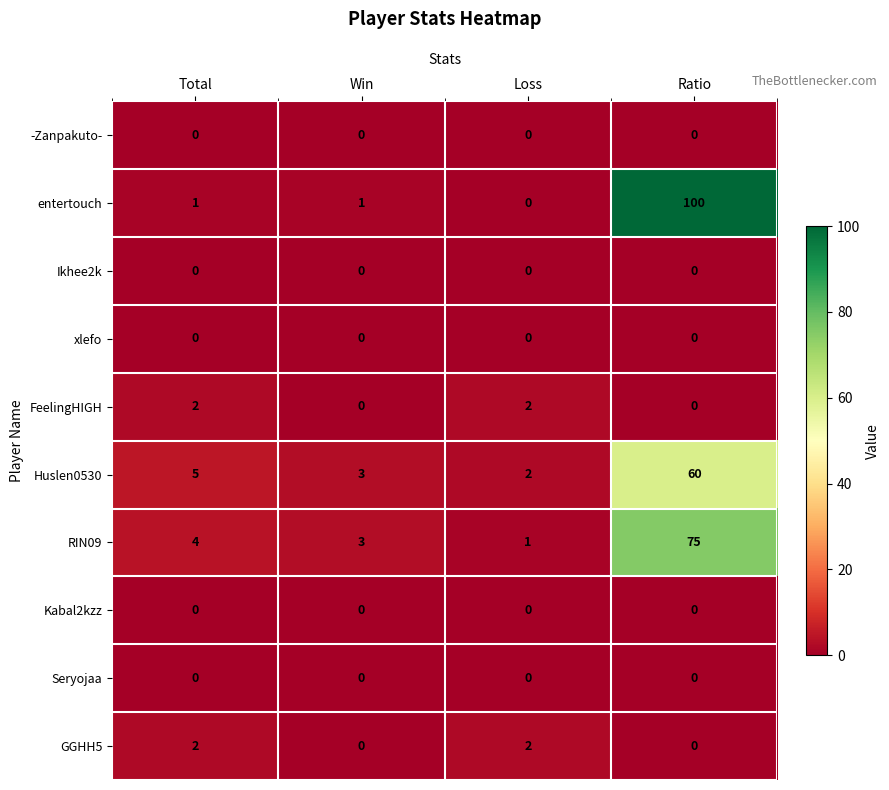

What is the maximum value shown in the chart?

100